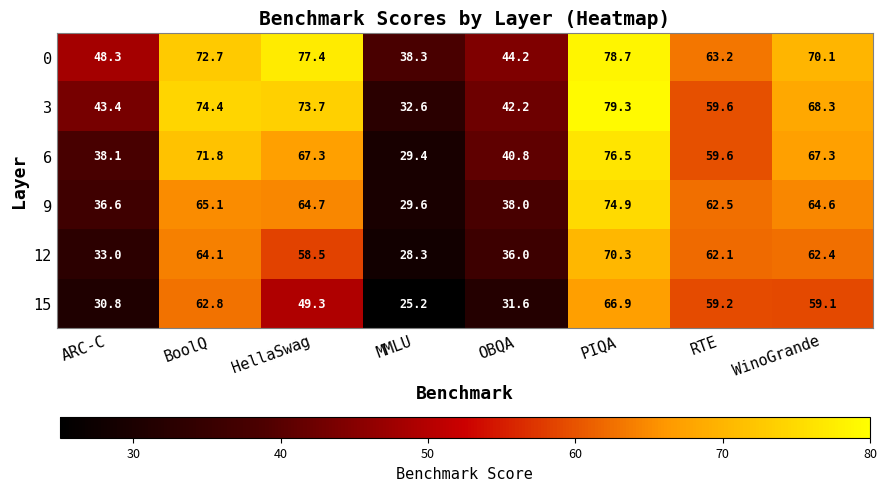

What is the sum of all 3 values?

473.5